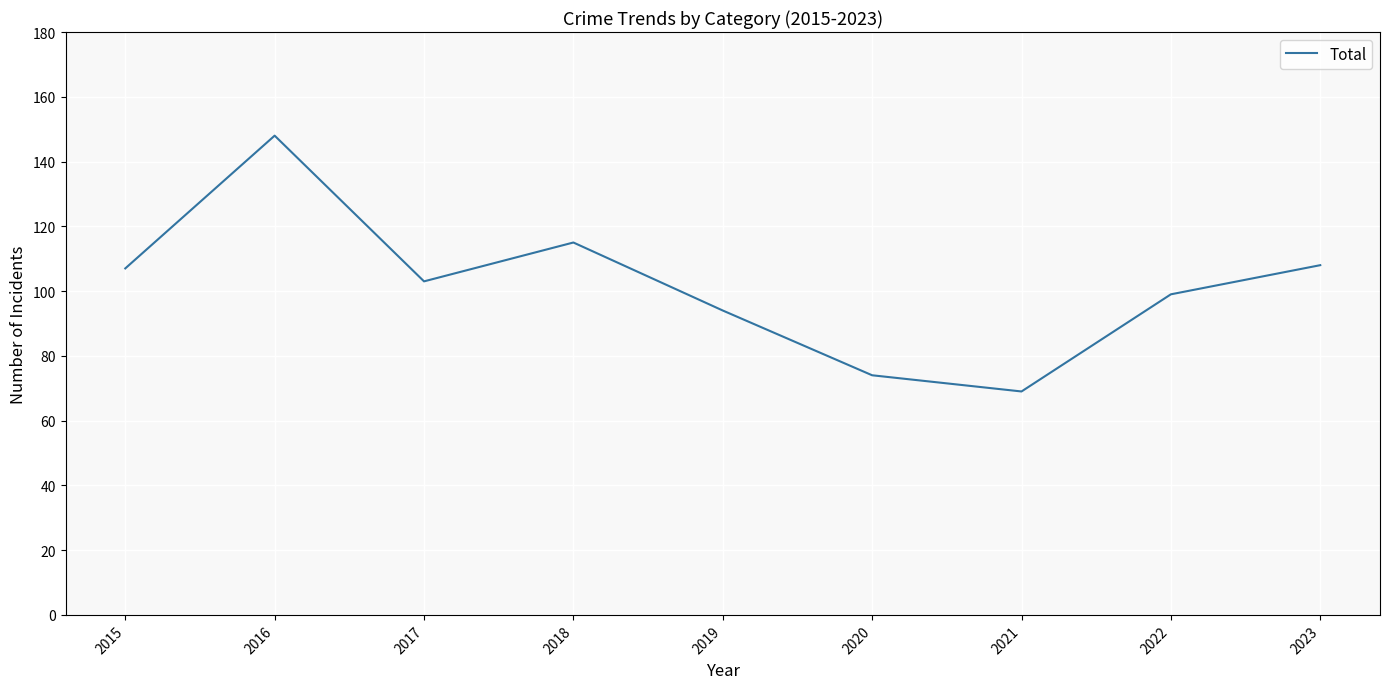

What is the difference between the maximum and minimum values?

79